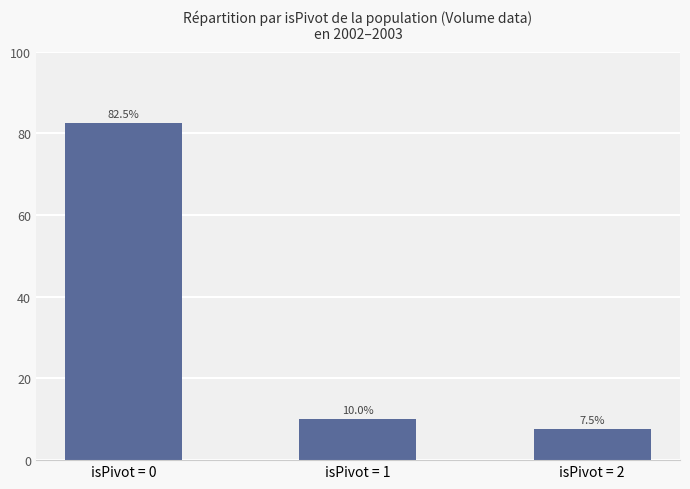

List the labels in order of value, smallest first.

isPivot = 2, isPivot = 1, isPivot = 0